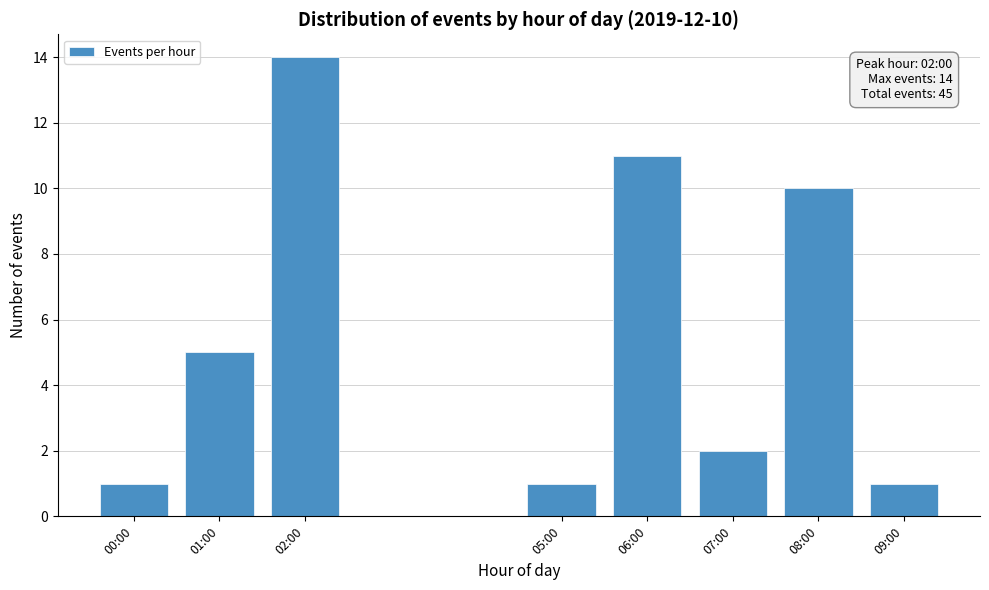

Reading right to left, extract all data points from this chart.

09:00=1	08:00=10	07:00=2	06:00=11	05:00=1	02:00=14	01:00=5	00:00=1